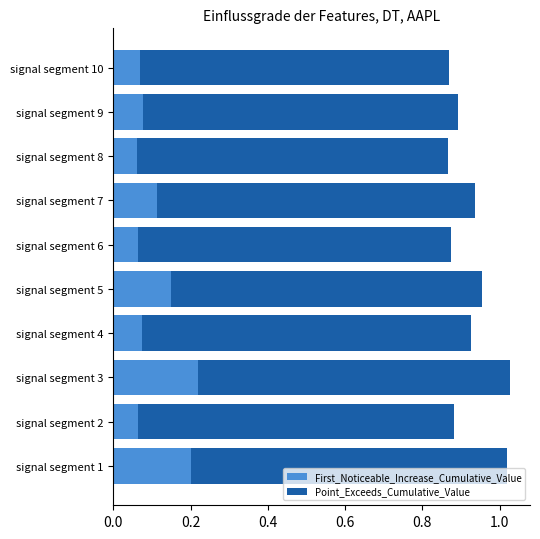

The value of First_Noticeable_Increase_Cumulative_Value at signal segment 3 is 0.4. True or false?

False